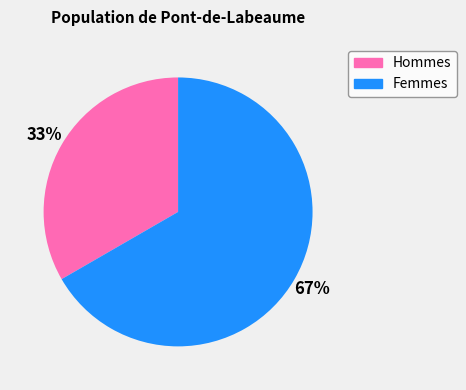

Is there any slice that represents more than half of the pie?

Yes